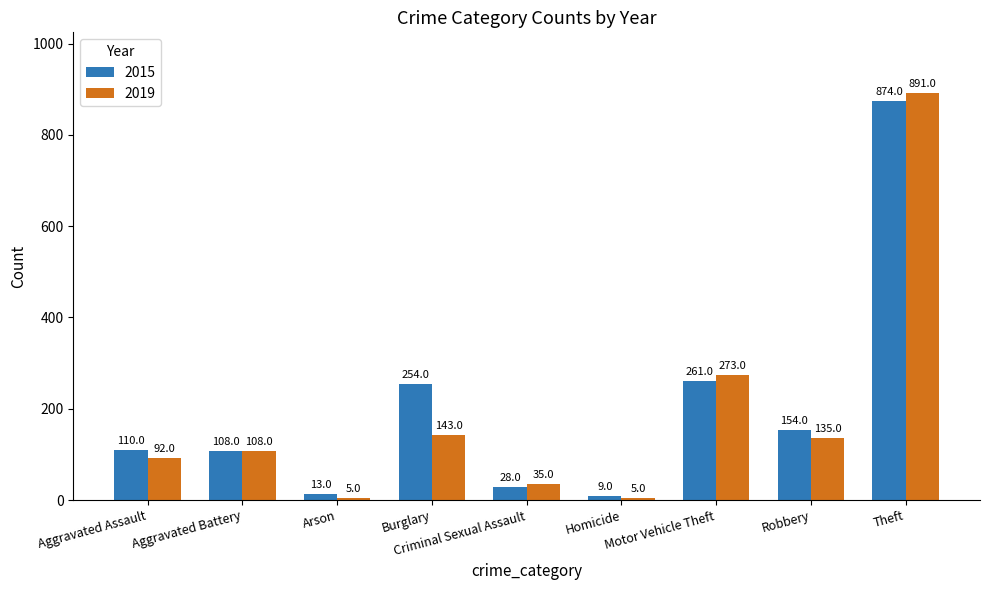

How many data points does each series have?

9